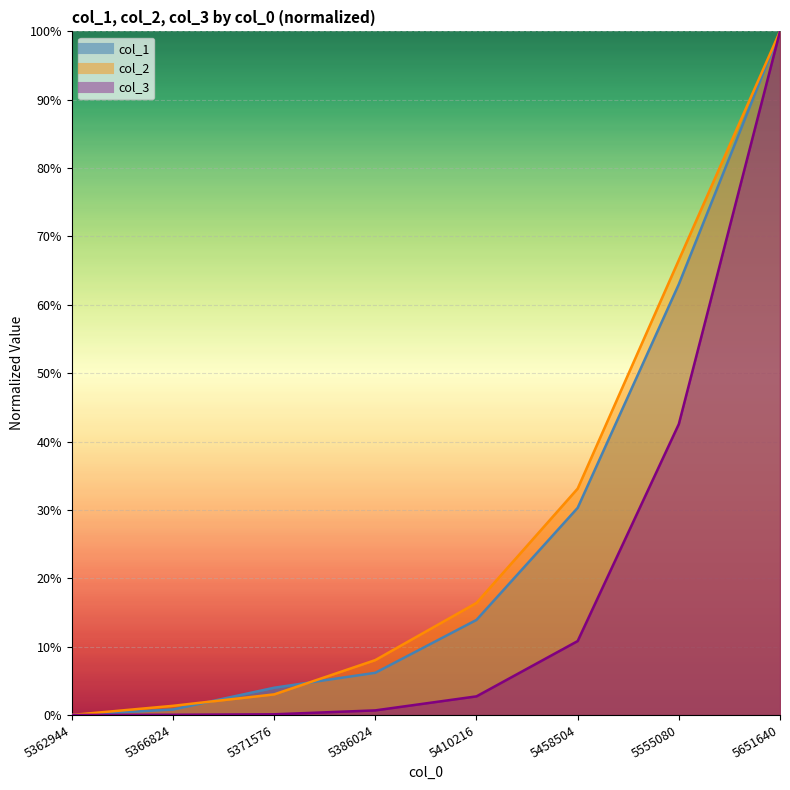

How many lines are shown in the chart?

3